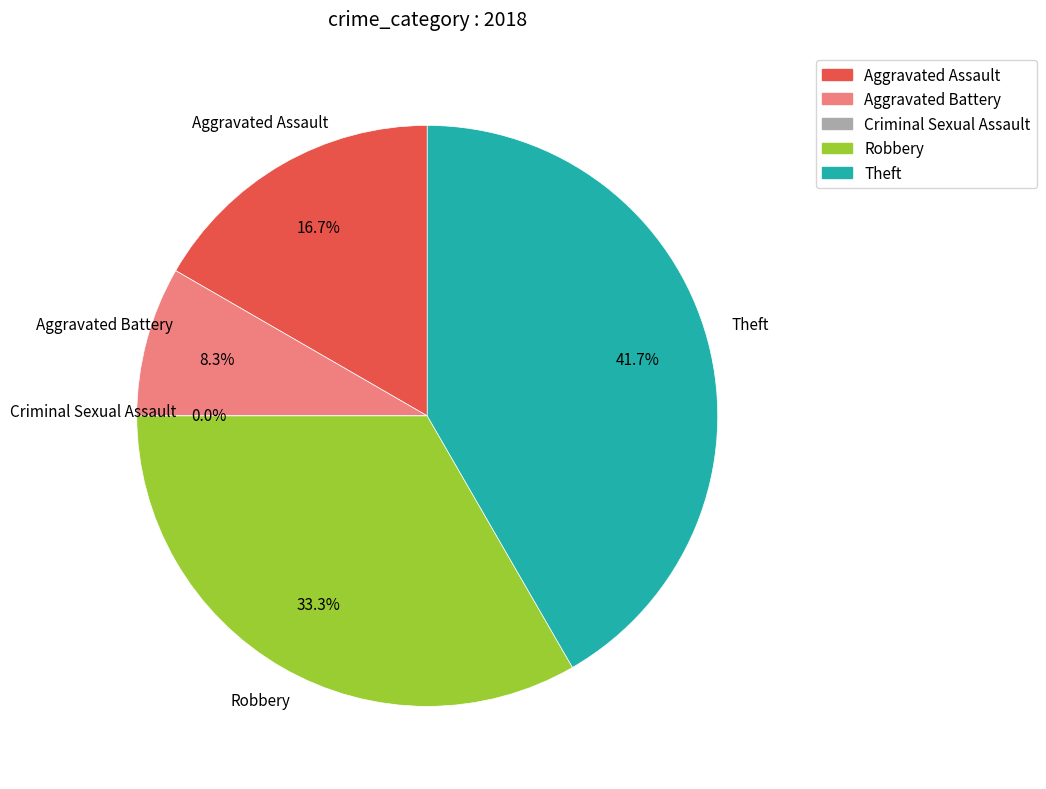

To the nearest percent, what portion does Aggravated Assault represent?

17%